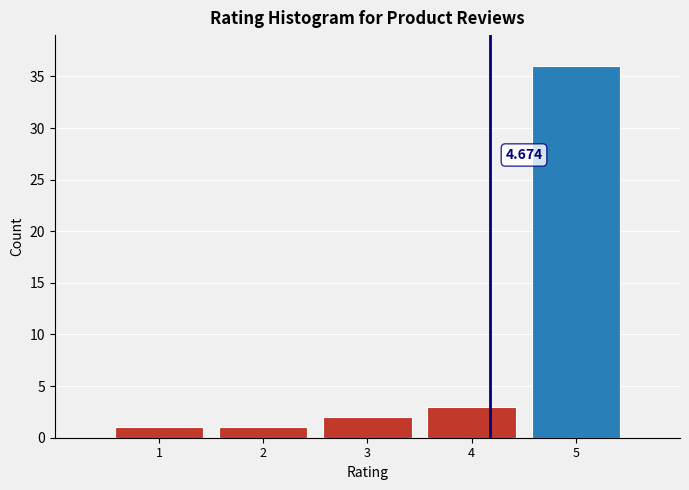

How many bars are there in total?

5